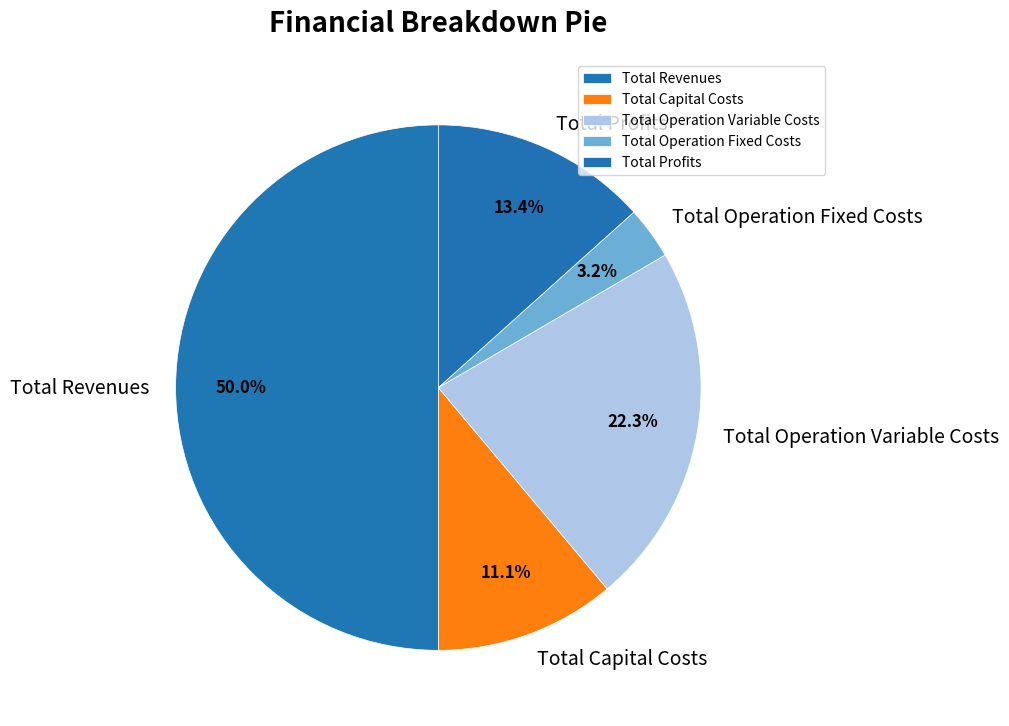

Rank the categories by value from lowest to highest.

Total Operation Fixed Costs, Total Capital Costs, Total Profits, Total Operation Variable Costs, Total Revenues